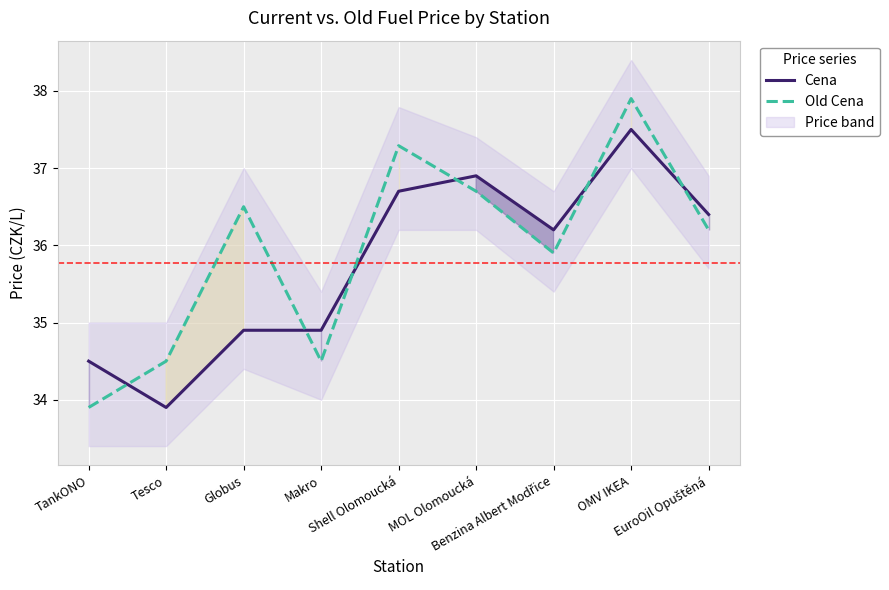

In Cena, how many points are higher than both neighbors (excluding endpoints)?

2